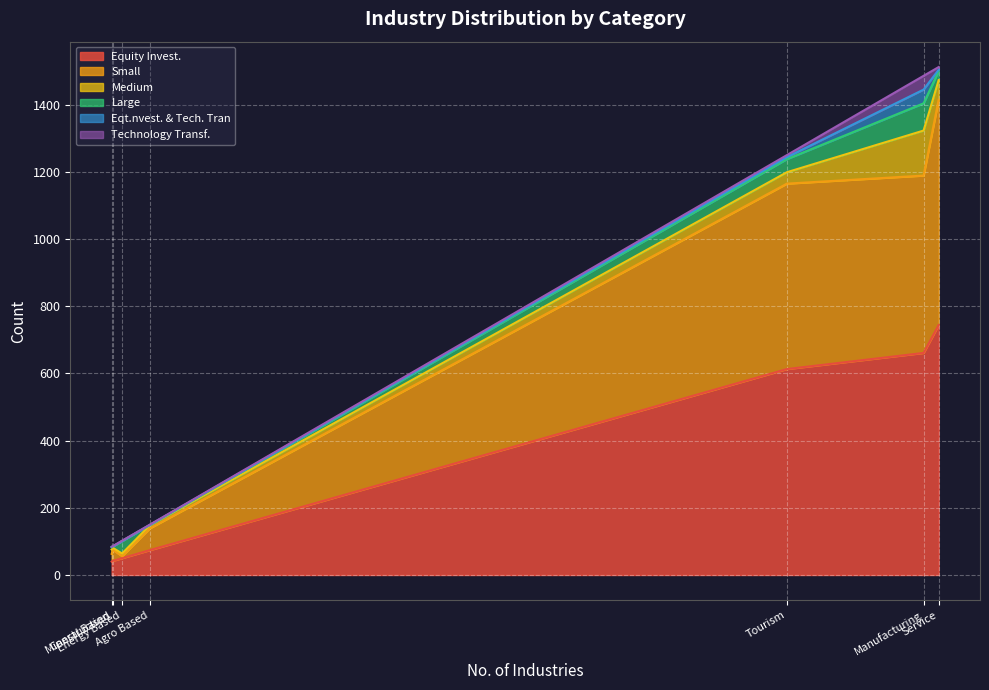

Is it true that Medium equals 34 at Tourism?

True